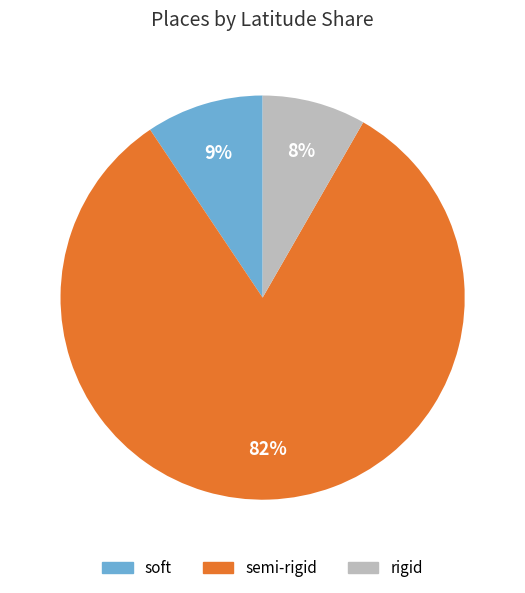

How many slices are in this pie chart?

3